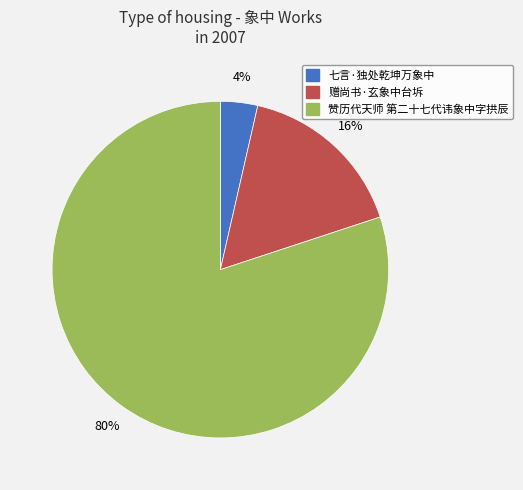

Combined, do 七言·独处乾坤万象中 and 赠尚书·玄象中台坼 account for over 50%?

No